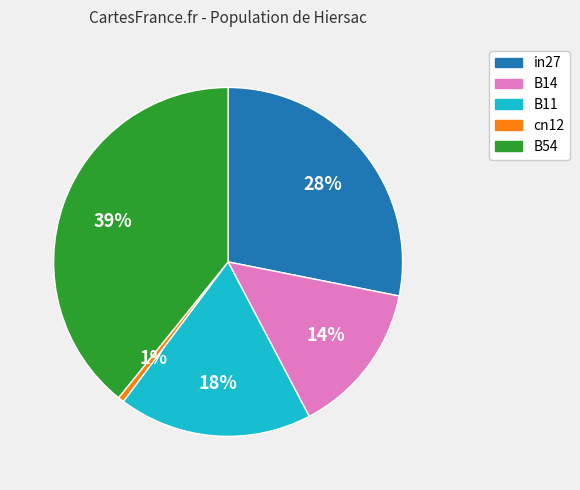

The cn12 slice represents 13% of the pie. True or false?

False